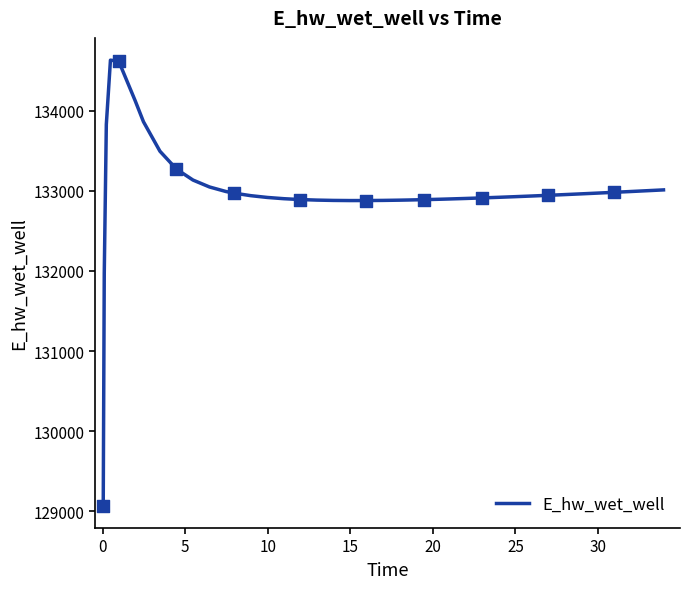

What is the minimum value shown in the chart?

129070.3